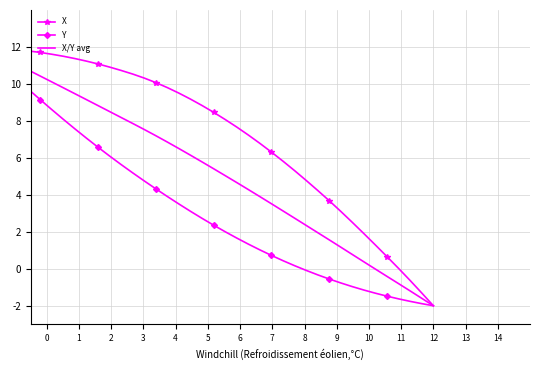

What is the minimum value for X?

-2.0